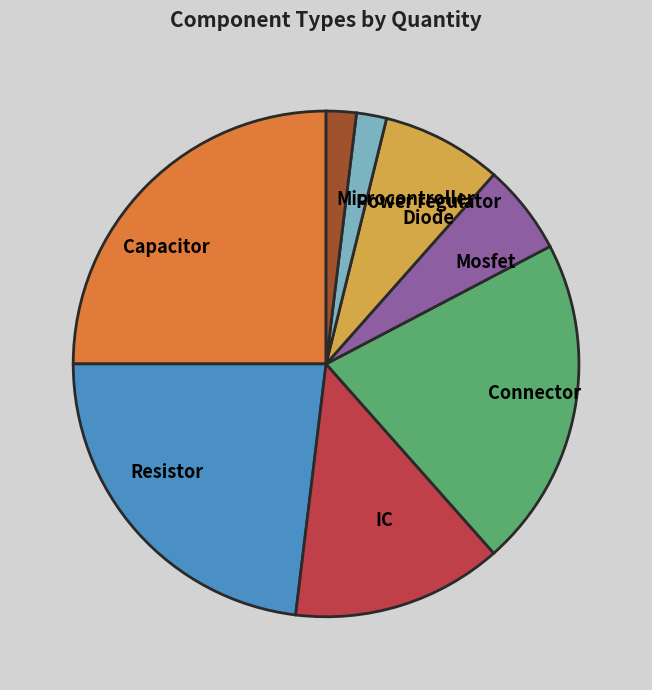

Combined, do Power regulator and Capacitor account for over 50%?

No